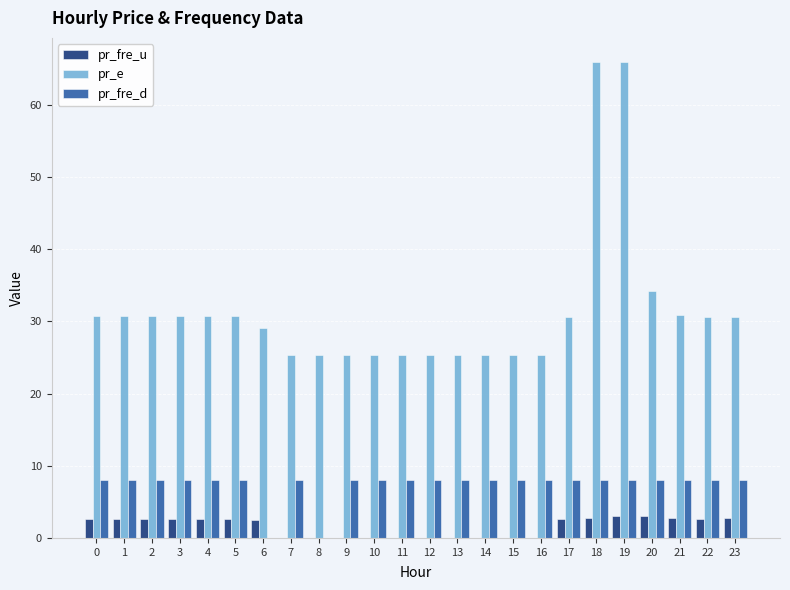

What is the sum of all pr_fre_u values?

38.1